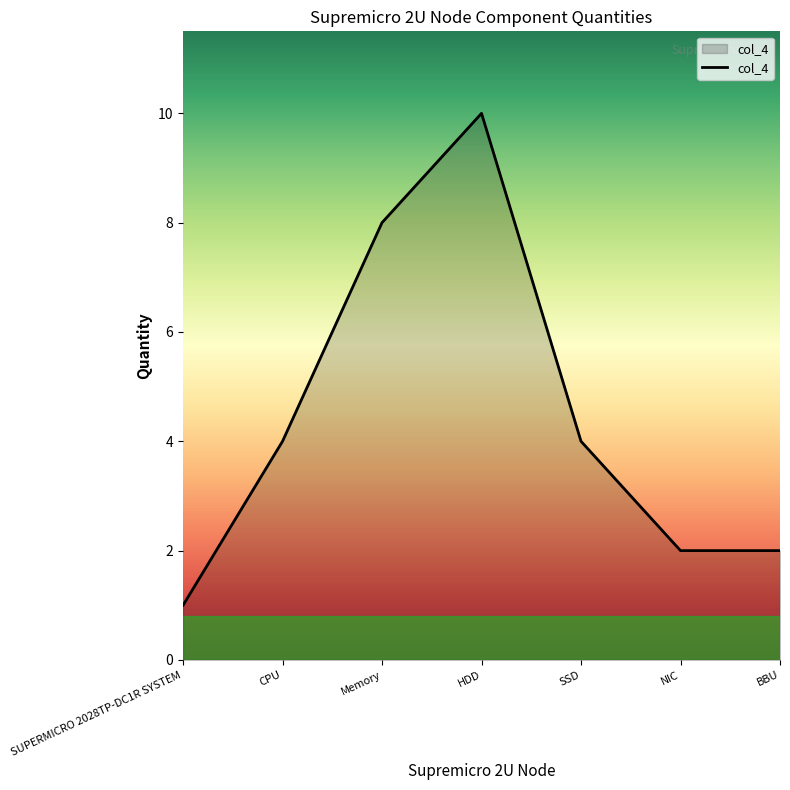

Which category has the lowest value across all series?

SUPERMICRO 2028TP-DC1R SYSTEM